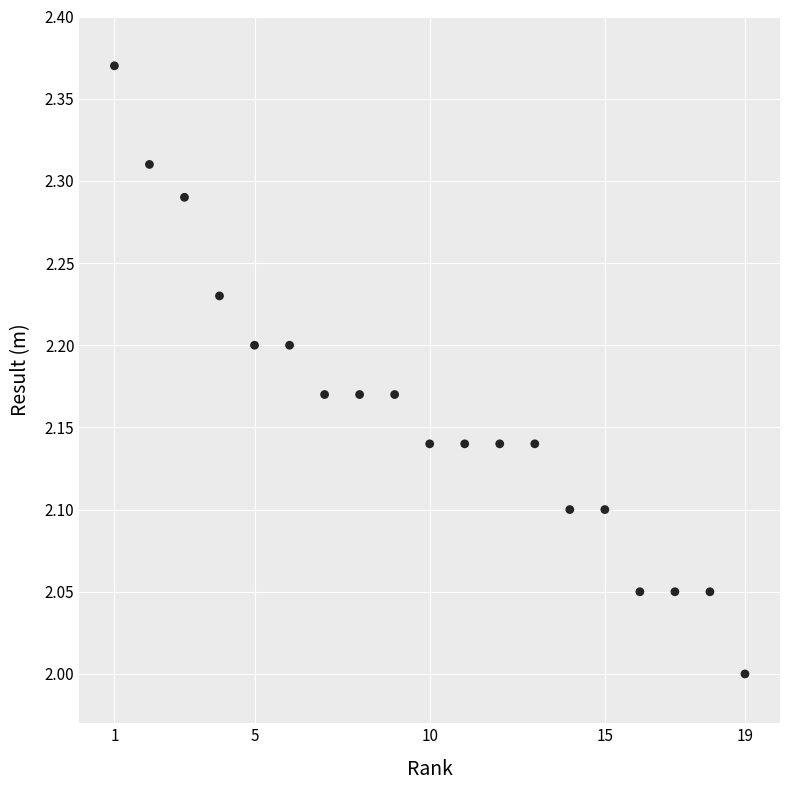

What is the range of Y values (max minus min)?

0.4